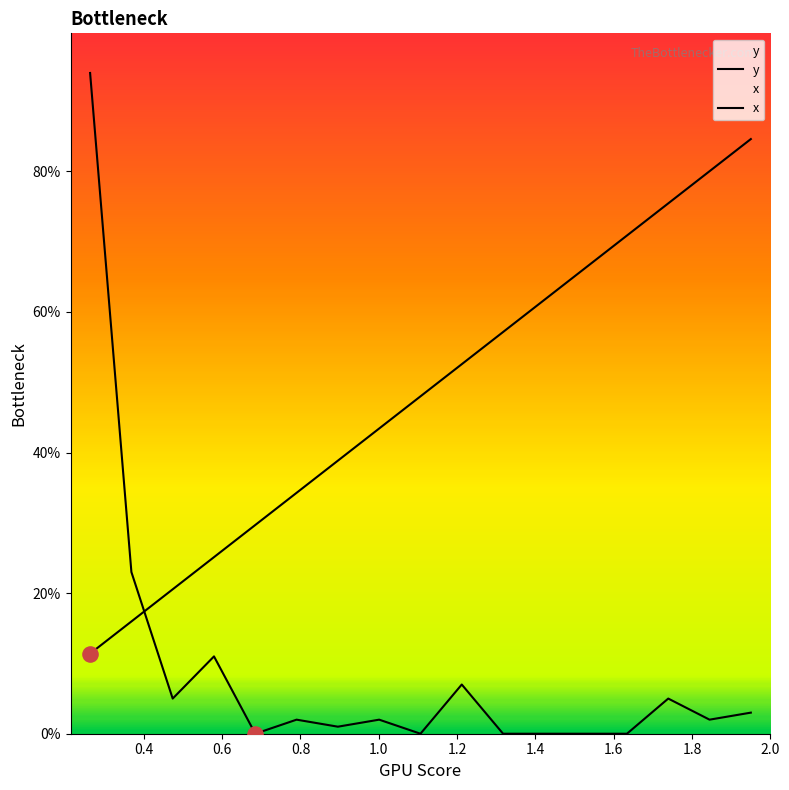

Which series has the widest spread of Y values?

y